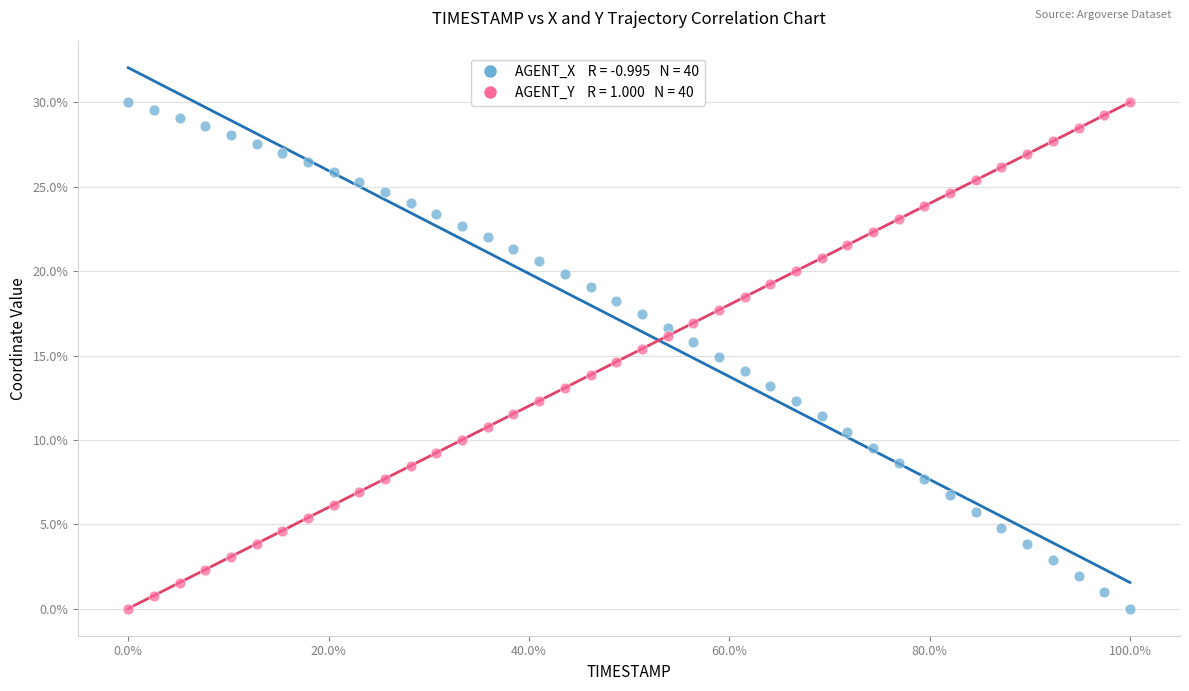

Across all data points, what is the range of X values (max minus min)?

100.0